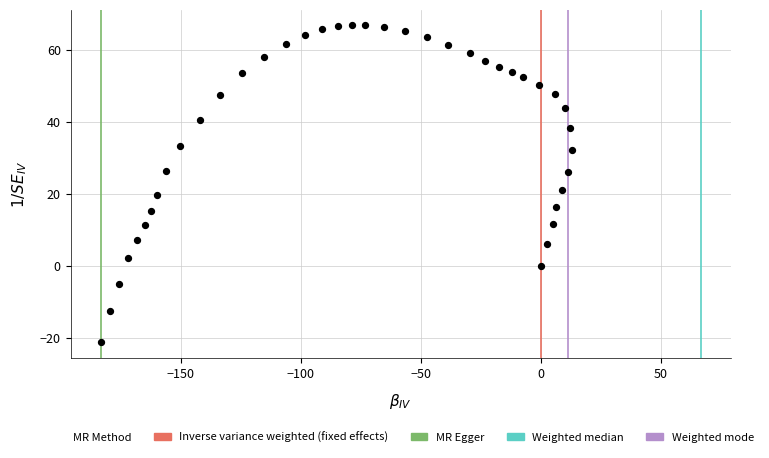

What Y value in the scatter plot is closest to 22?

21.0